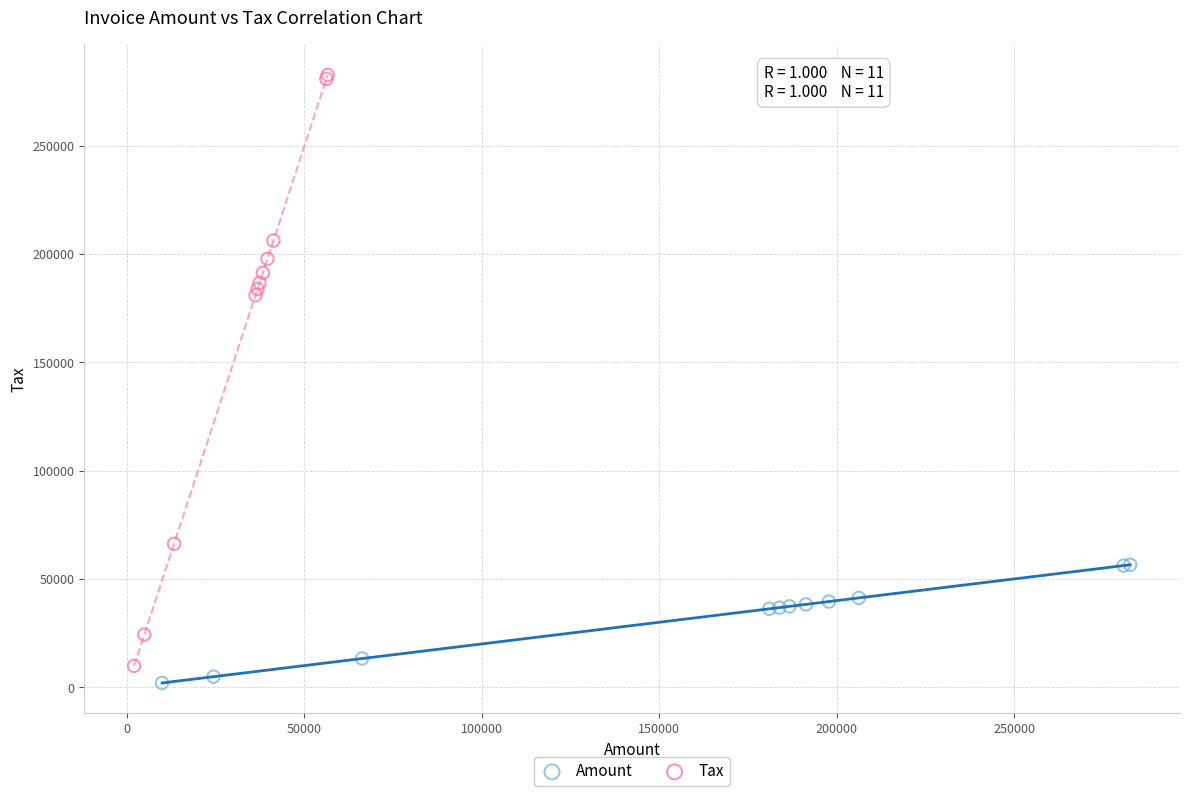

What are all the series names shown in the legend?

Amount, Tax